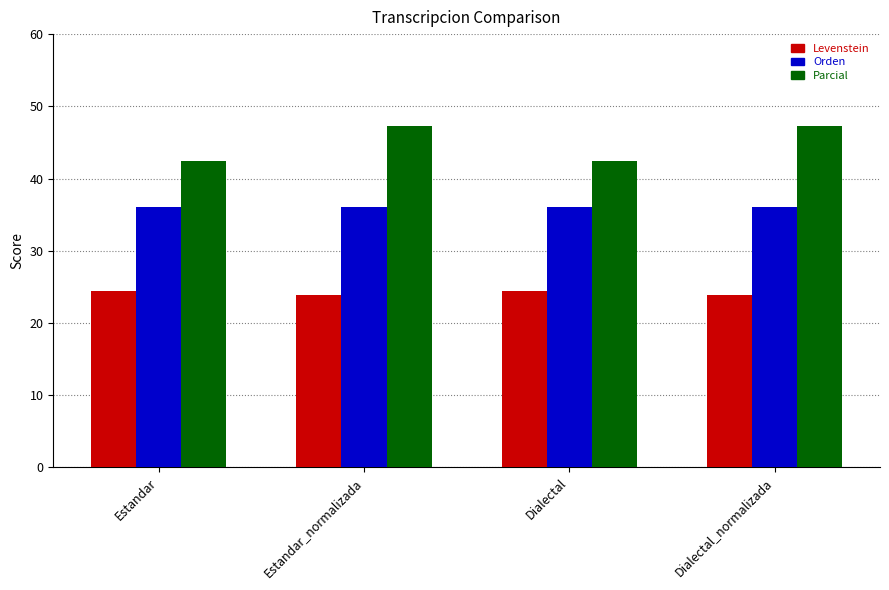

What is the label of the 1st bar from the right?

Dialectal_normalizada